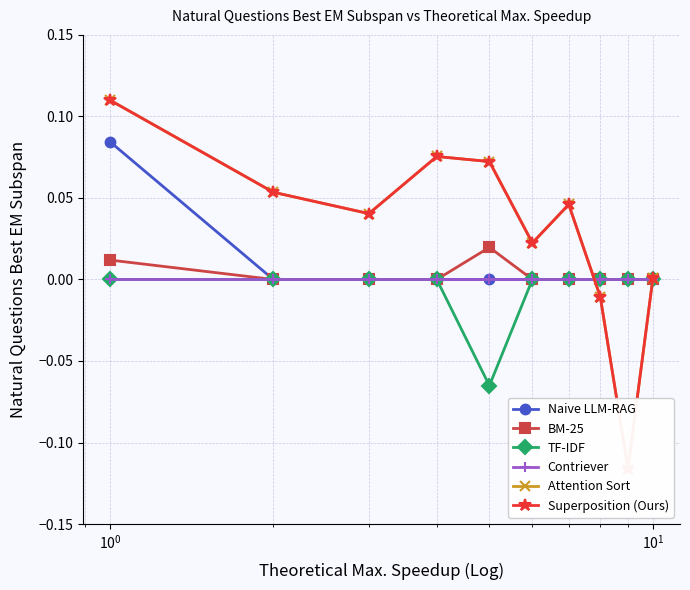

True or false: BM-25 has more than 0 interior local peaks.

True